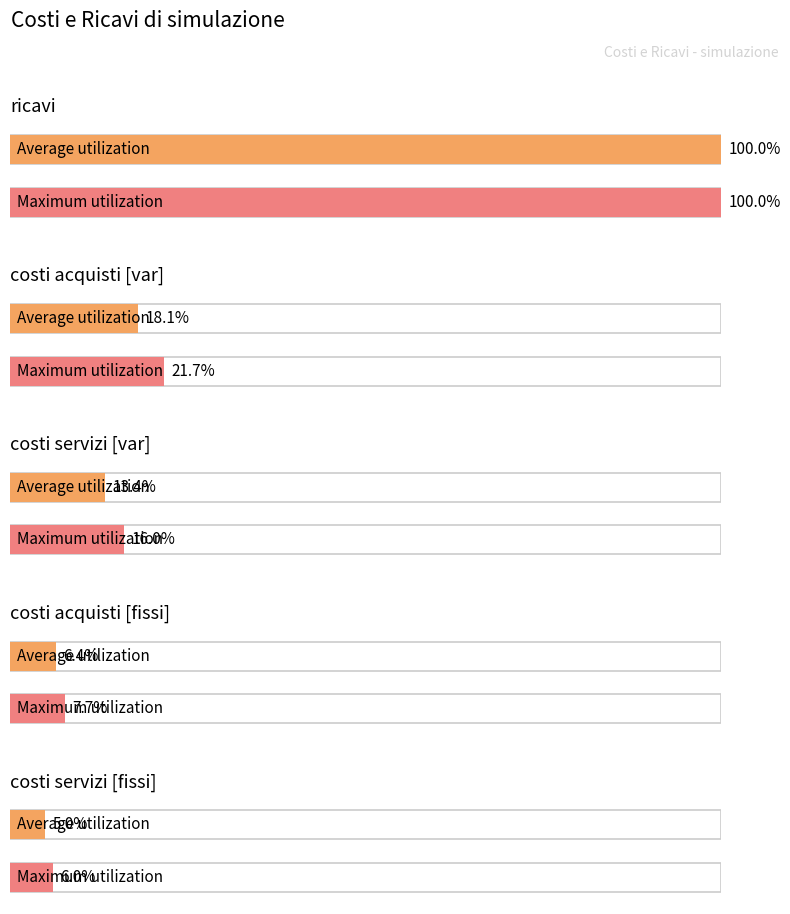

Does the chart contain stacked bars?

No